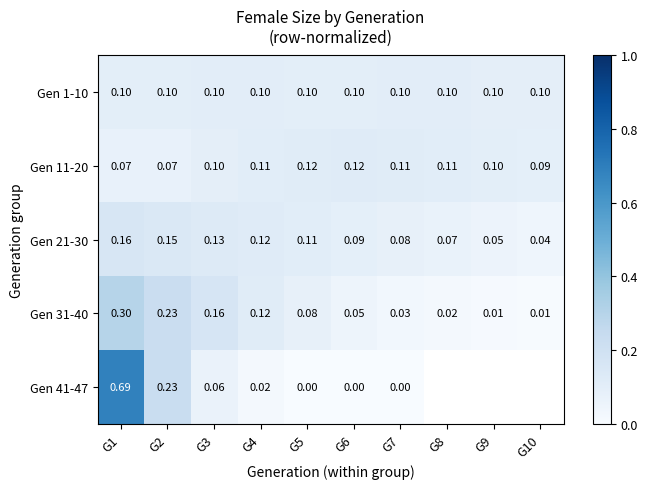

How many Gen 21-30 values are between 0 and 1?

10